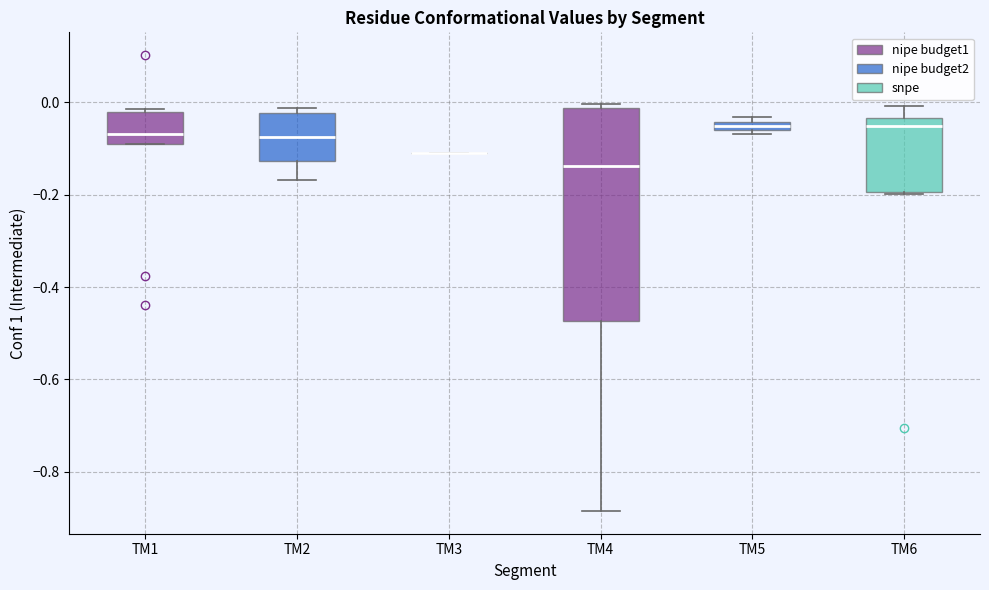

Comparing the boxes themselves (not the whiskers), which one is the tallest?

TM4